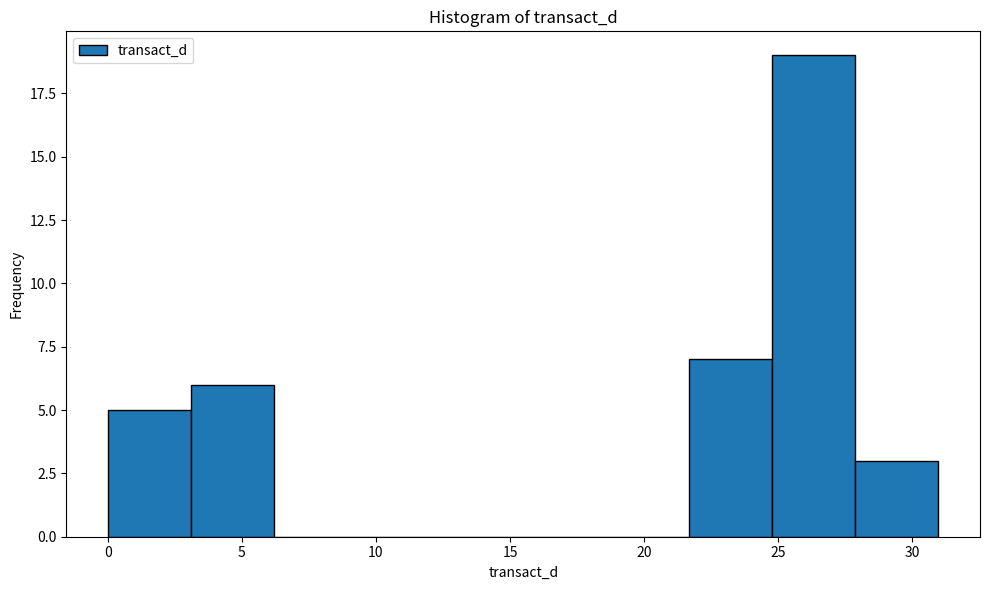

Reading left to right, list every bar in this chart as the range it spans on the x-axis followed by its height. Neither the bar edges nor the heights are printed on the chart, so give them approximately, as read against the axes.

0.0 to 3.0: 5
3.0 to 6.0: 6
6.0 to 9.5: 0
9.5 to 12.5: 0
12.5 to 15.5: 0
15.5 to 18.5: 0
18.5 to 21.5: 0
21.5 to 25.0: 7
25.0 to 28.0: 19
28.0 to 31.0: 3